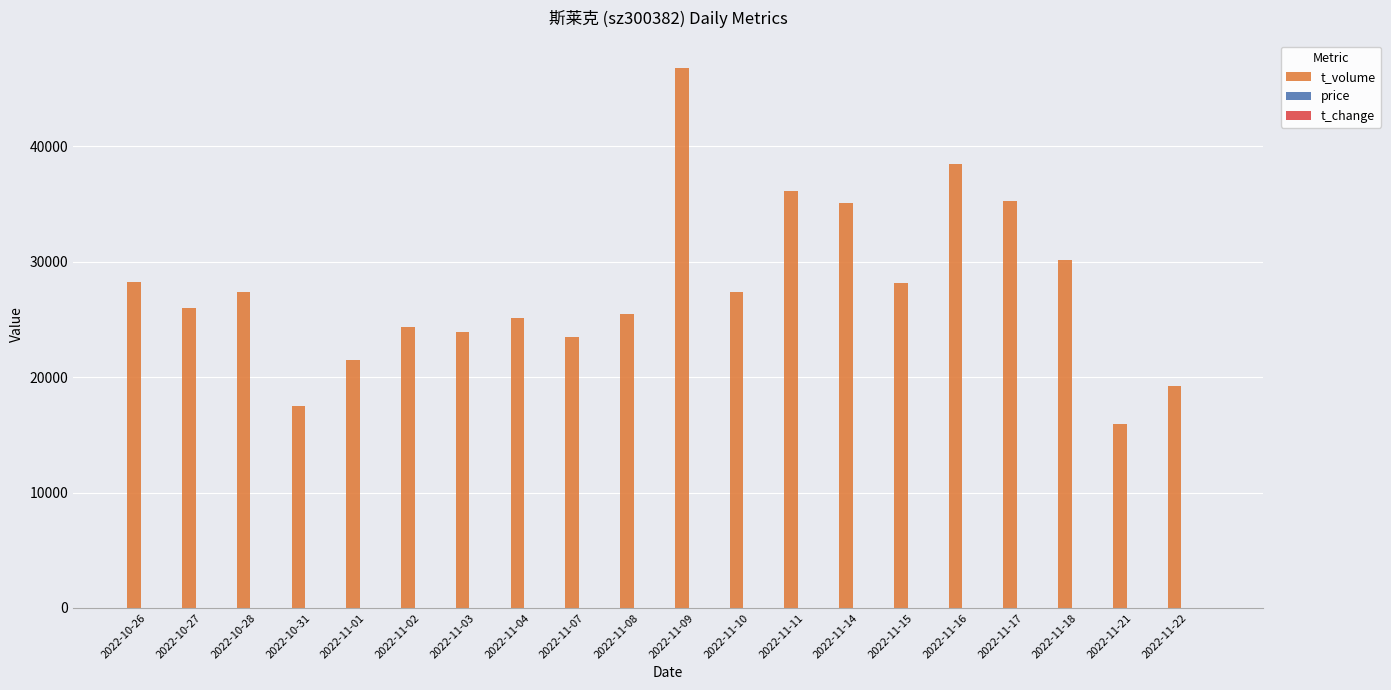

Count the number of data series in this chart.

3